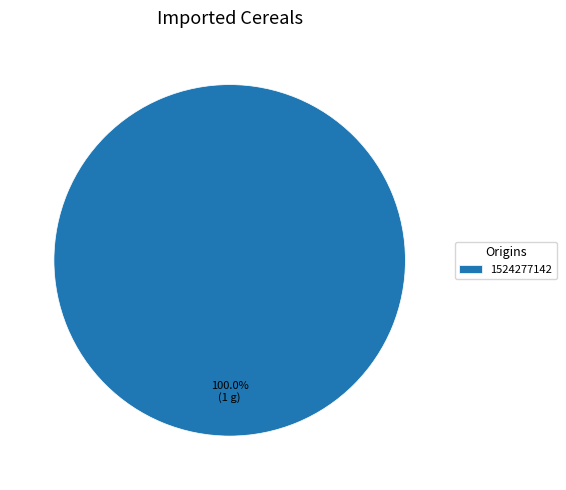

How many slices are in this pie chart?

1